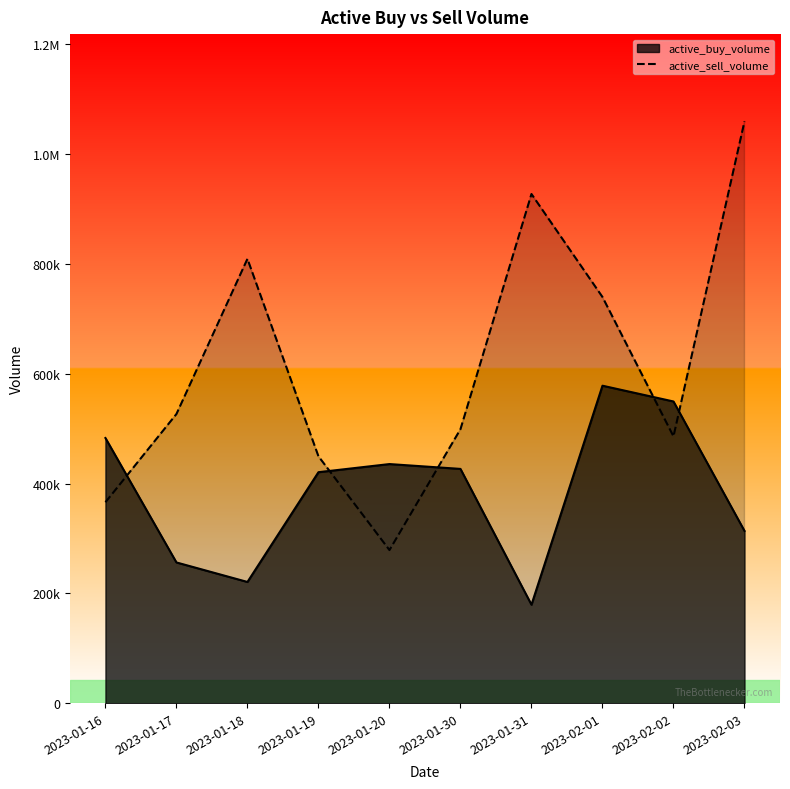

Does the chart display data point markers on the line(s)?

No